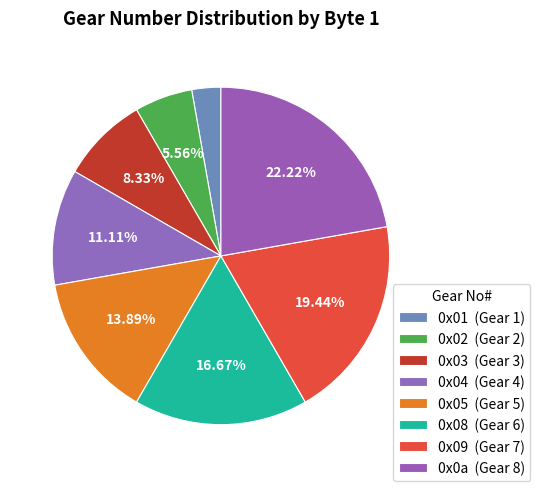

How many slices are in this pie chart?

8